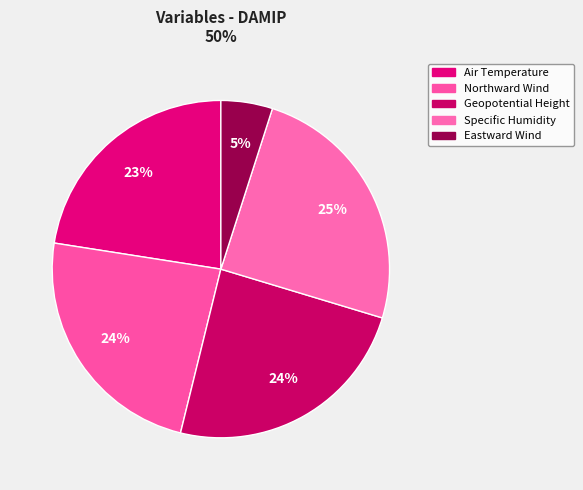

How many slices are in this pie chart?

5